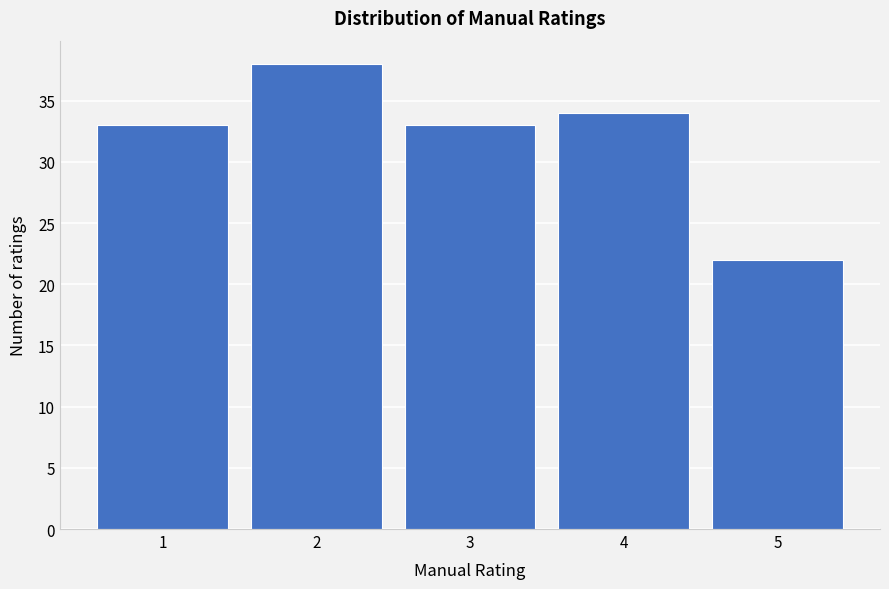

Reading left to right, extract all data points from this chart.

33	38	33	34	22